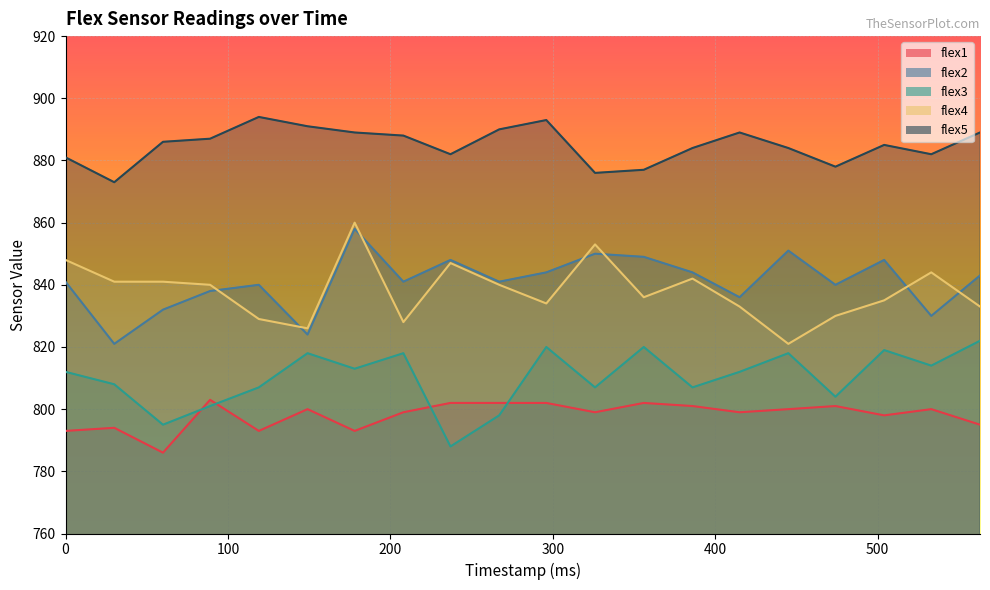

True or false: flex2 and flex3 intersect in this chart.

False